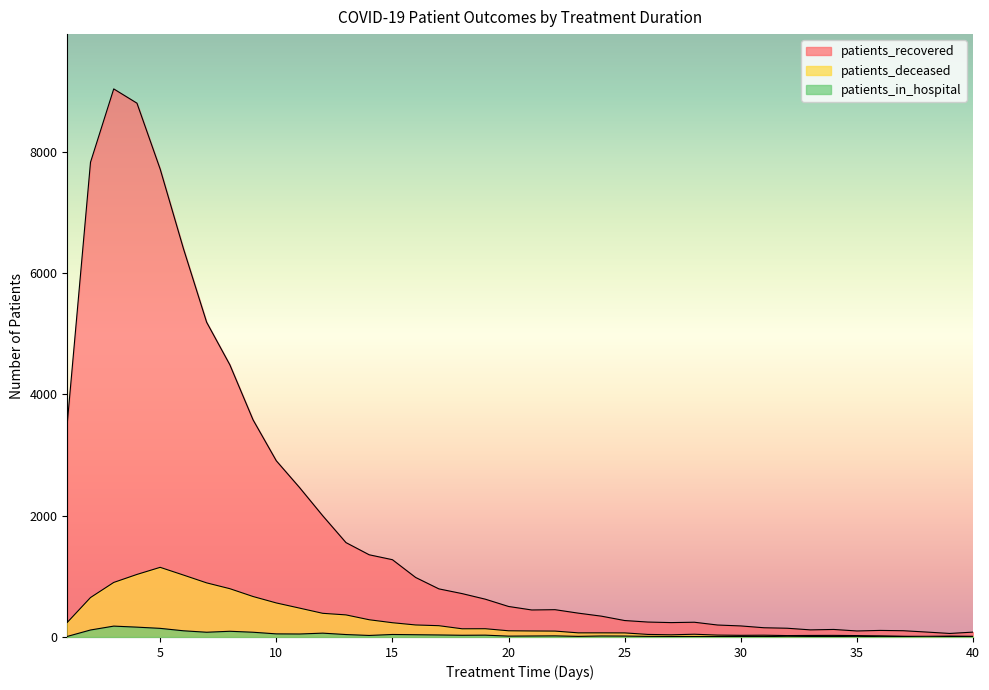

Which series has the widest spread of values?

patients_recovered